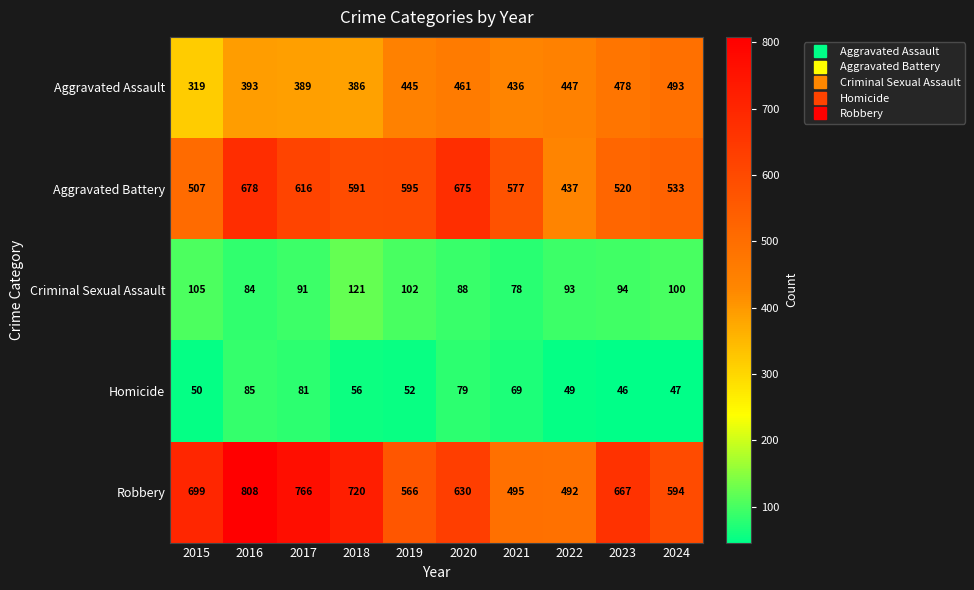

What is the difference between the second highest and second lowest values in the Criminal Sexual Assault series?

21